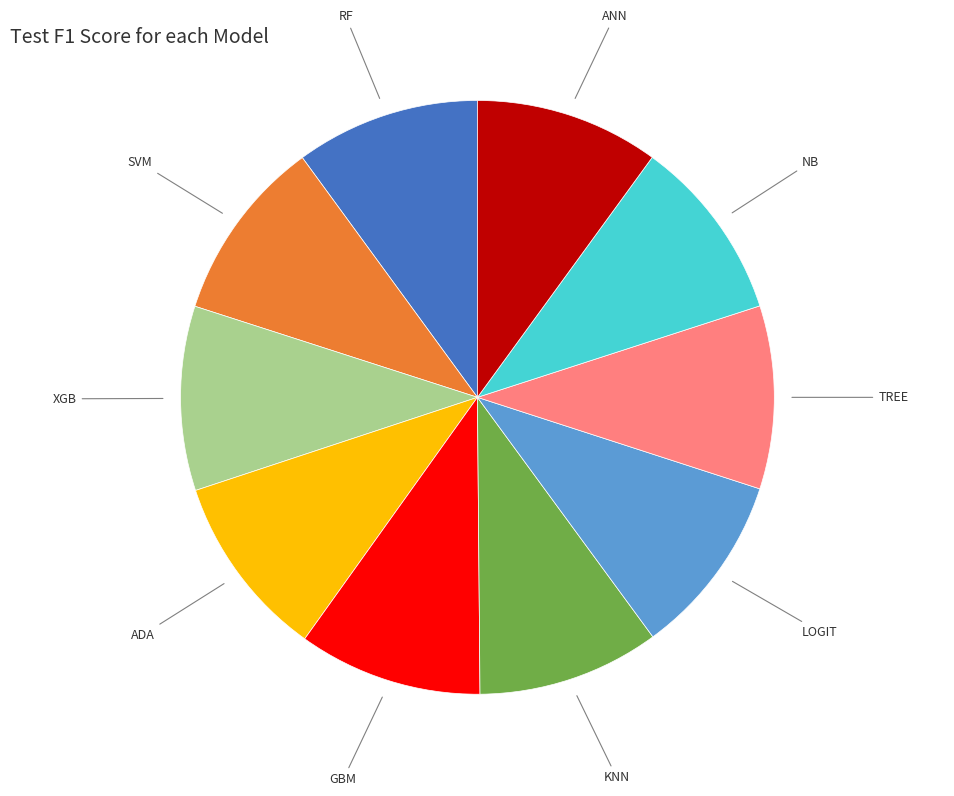

Does any single category account for the majority?

No